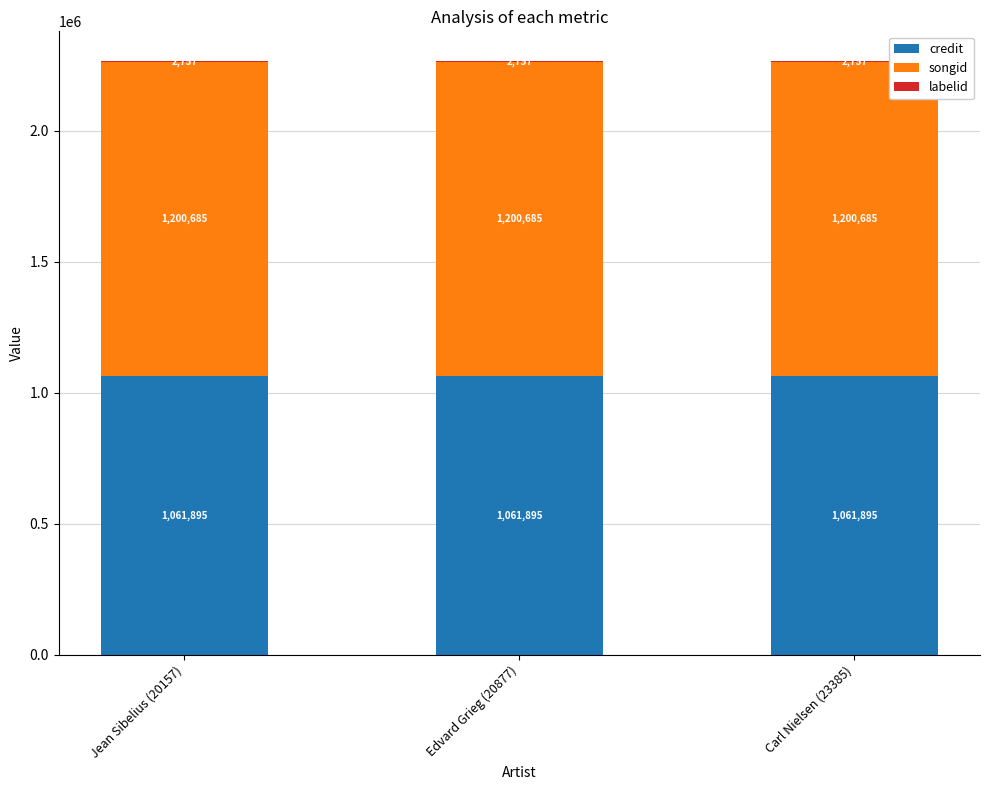

What is the total value across all series at Jean Sibelius (20157)?

2265337